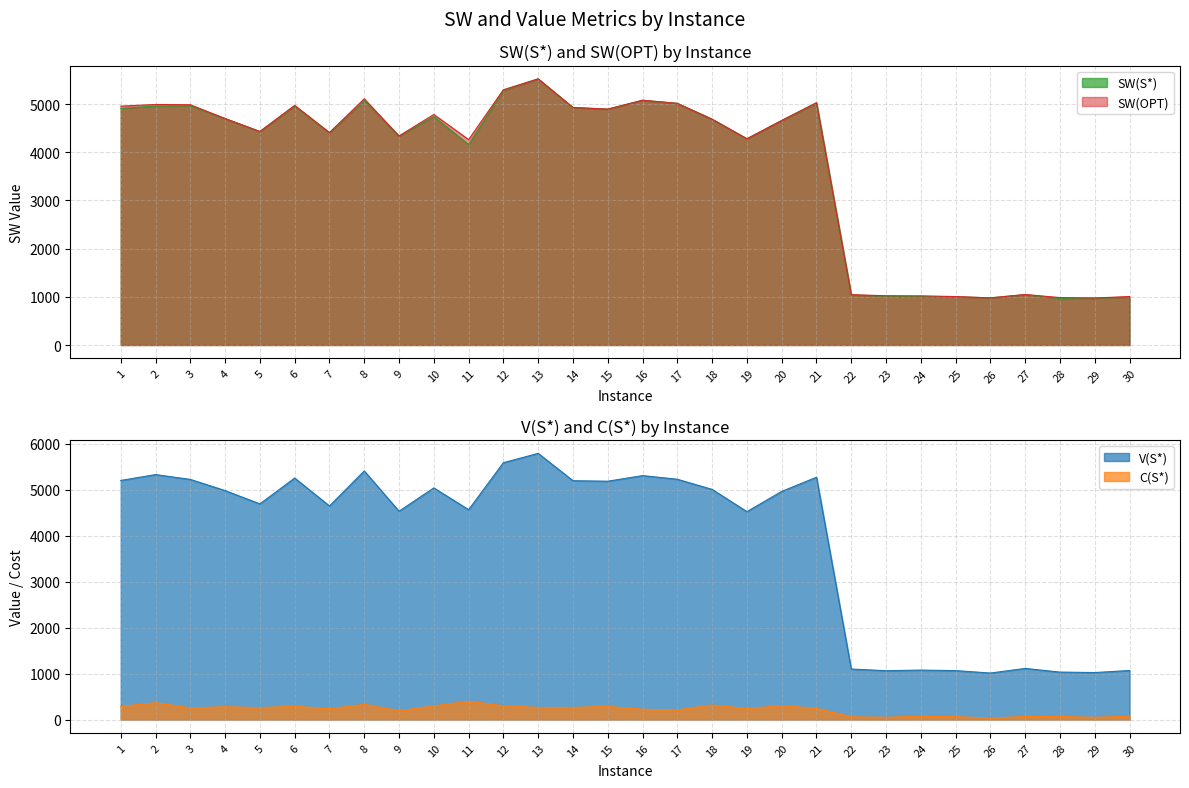

List the series in order of their peak value, highest first.

V(S*), SW(S*), SW(OPT), C(S*)